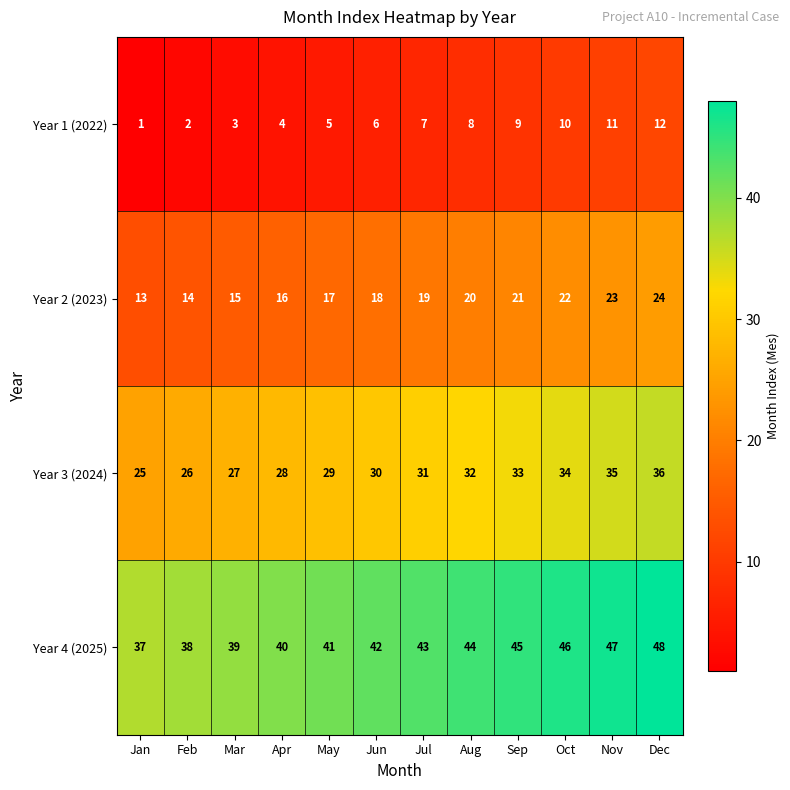

The Year 4 (2025) series shows 45 at Sep. True or false?

True